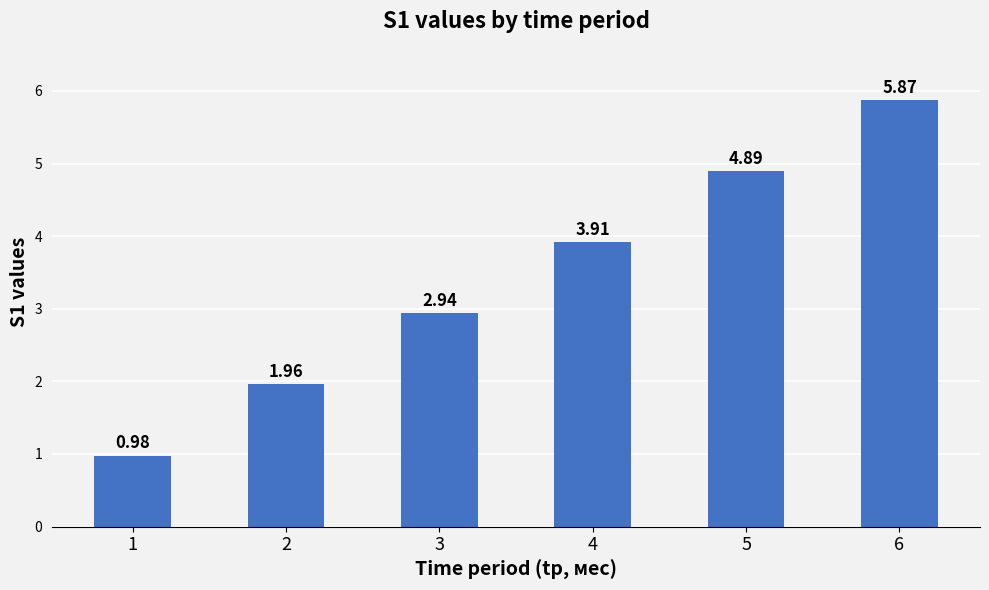

List the labels in order of value, largest first.

6, 5, 4, 3, 2, 1